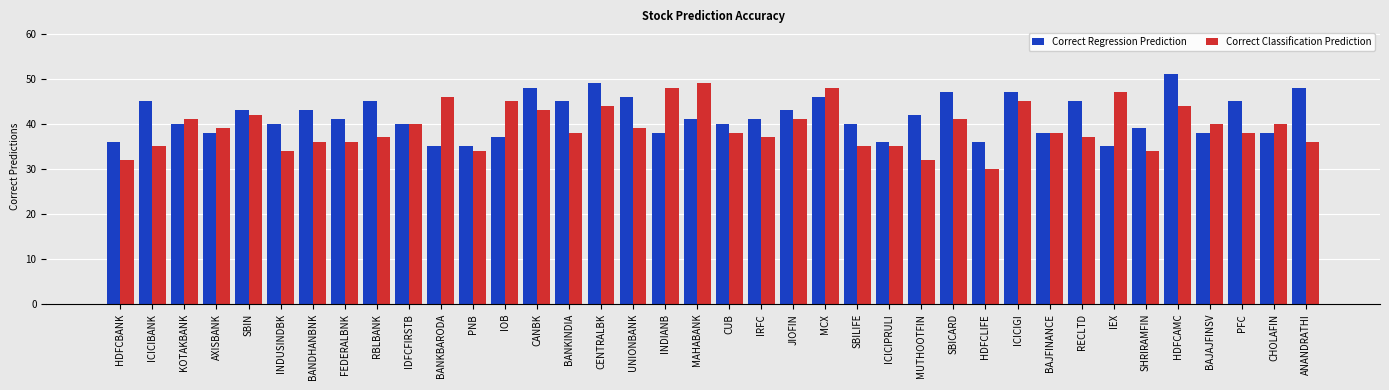

At which category does the chart reach its minimum across all series?

HDFCLIFE